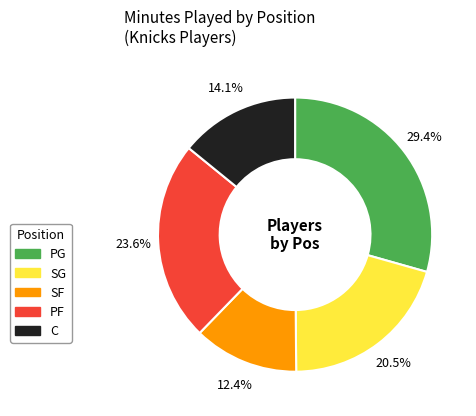

How many slices are in this pie chart?

5